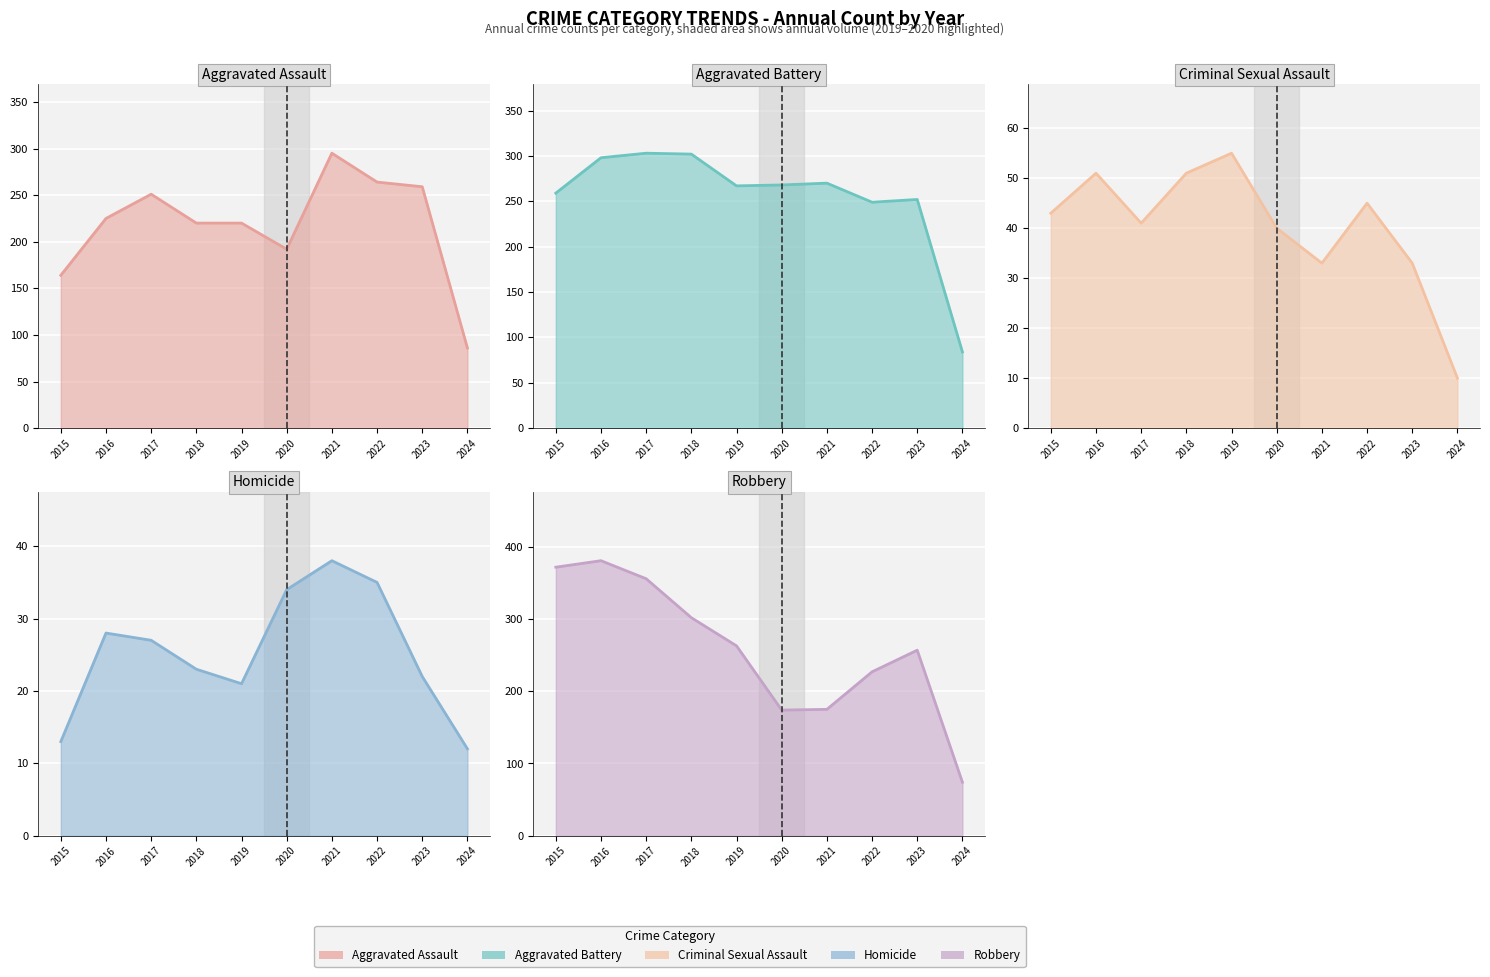

Reading right to left, list all the values displayed in this chart.

Aggravated Assault: 86	259	264	295	192	220	220	251	225	164
Aggravated Battery: 84	252	249	270	268	267	302	303	298	259
Criminal Sexual Assault: 10	33	45	33	40	55	51	41	51	43
Homicide: 12	22	35	38	34	21	23	27	28	13
Robbery: 74	257	227	175	174	263	302	356	381	372